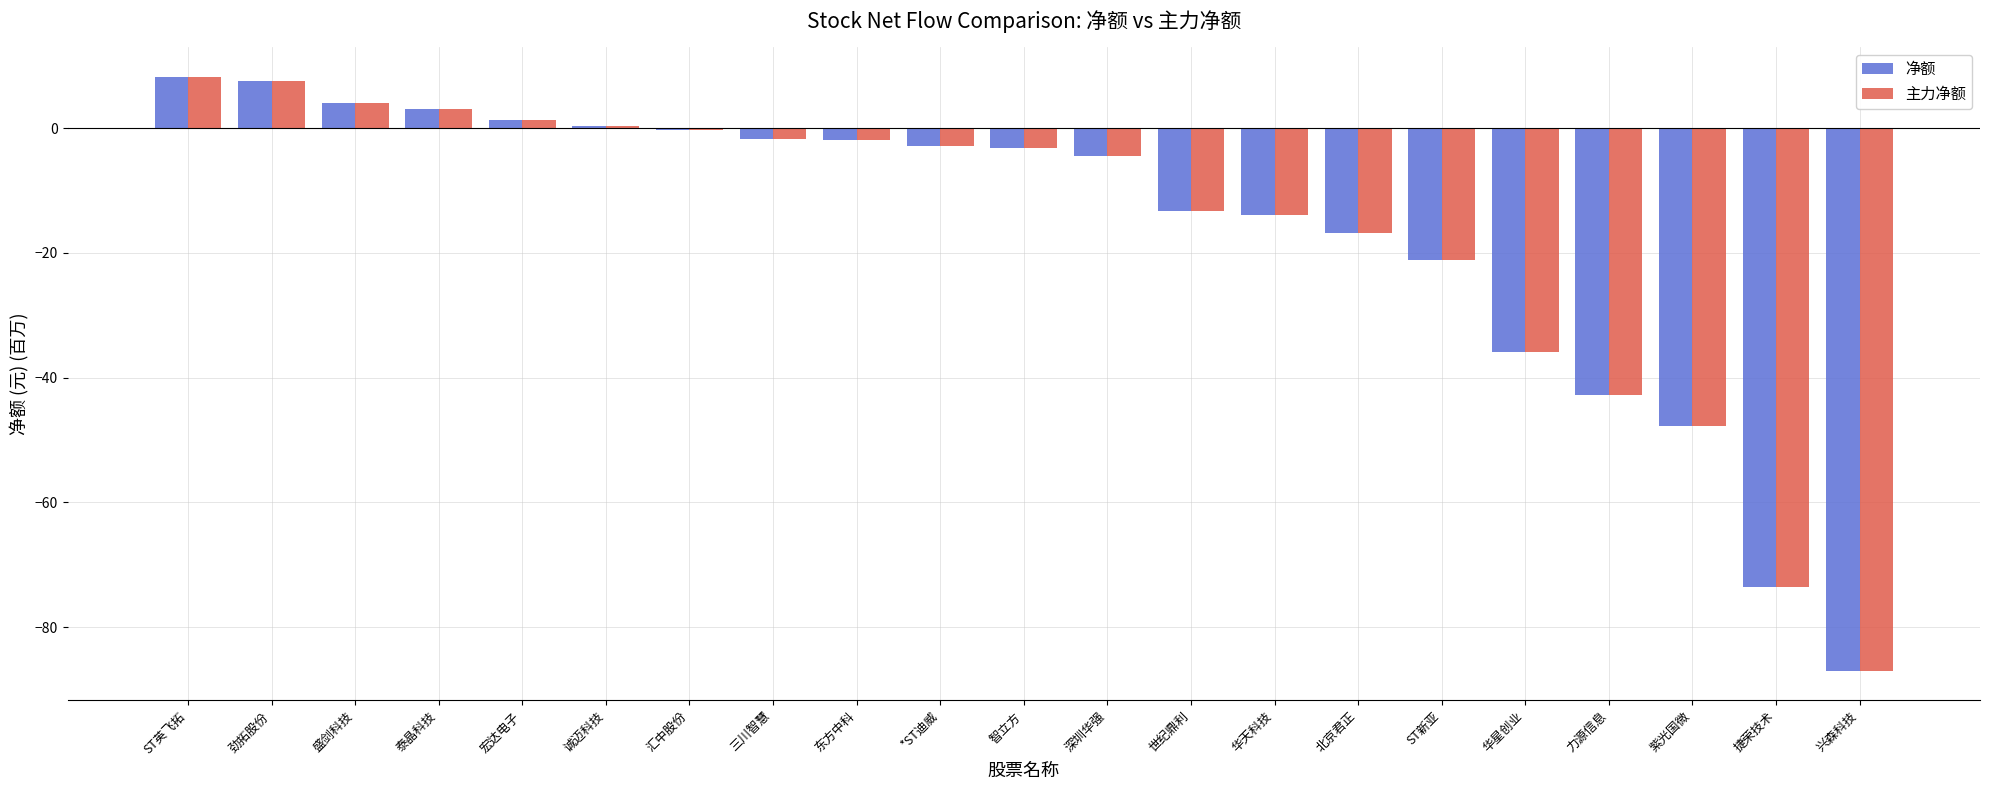

How many groups of bars are there?

21